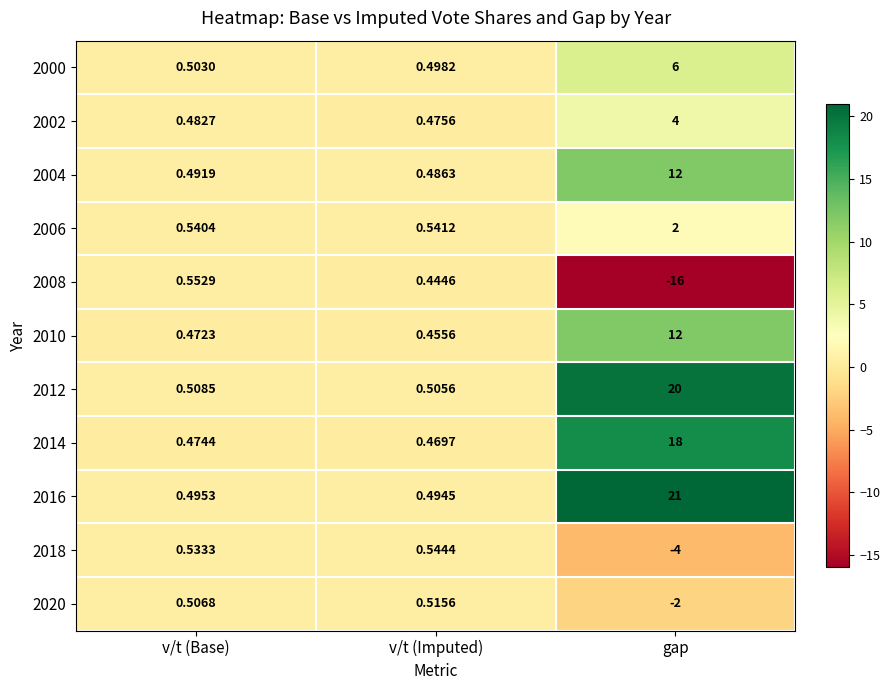

At which category does the chart reach its minimum across all series?

gap